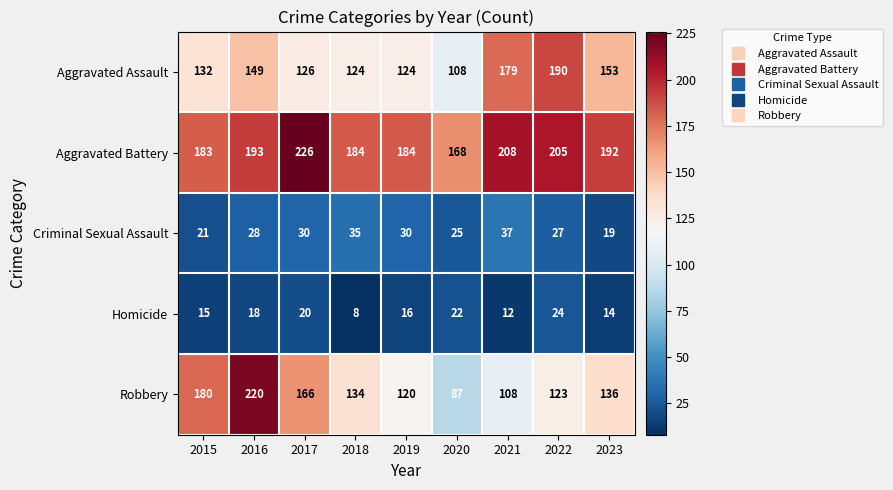

True or false: Aggravated Battery has a value of 226 at 2017.

True